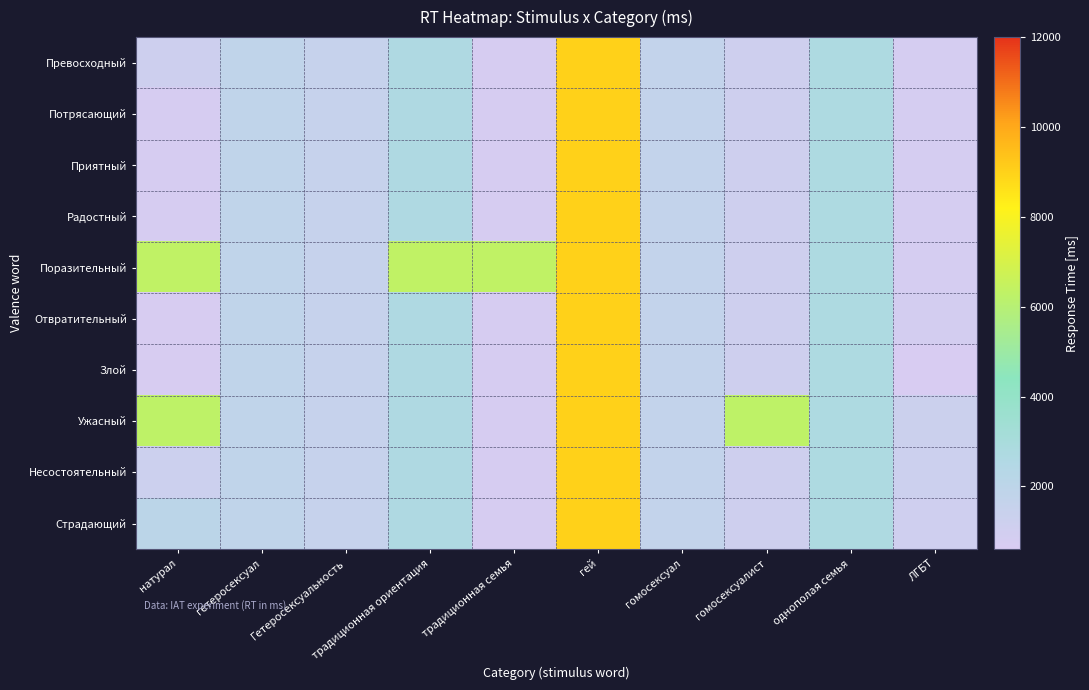

Which series has the largest total across all categories?

Поразительный